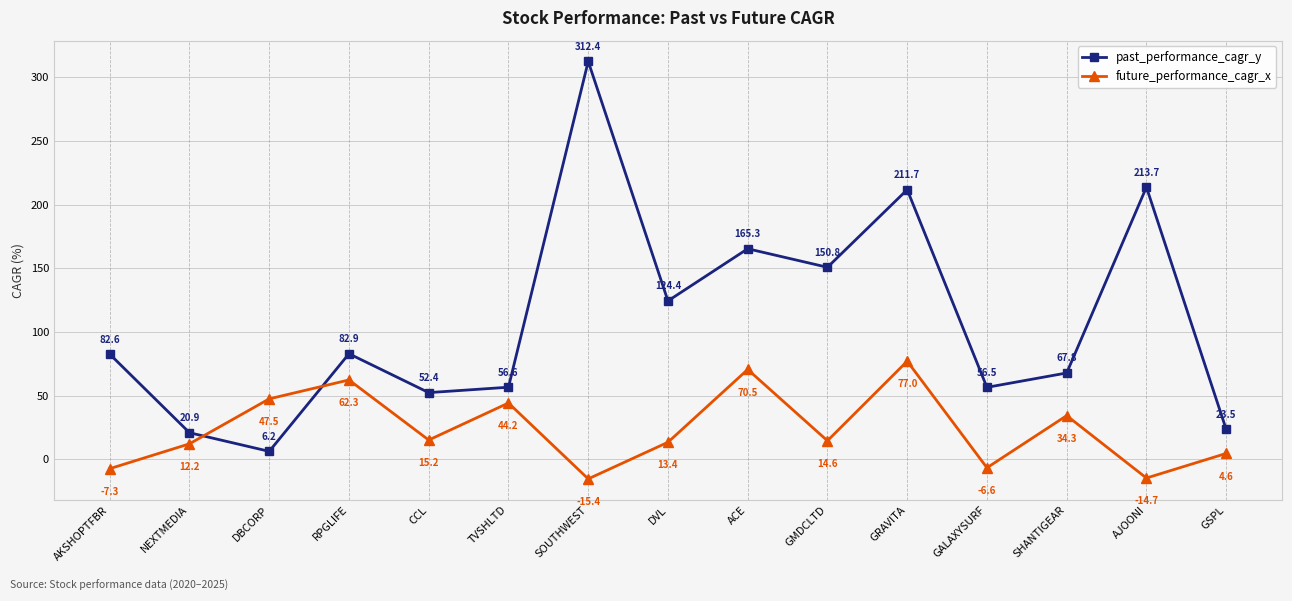

Where is past_performance_cagr_y nearest to the value 159?

ACE